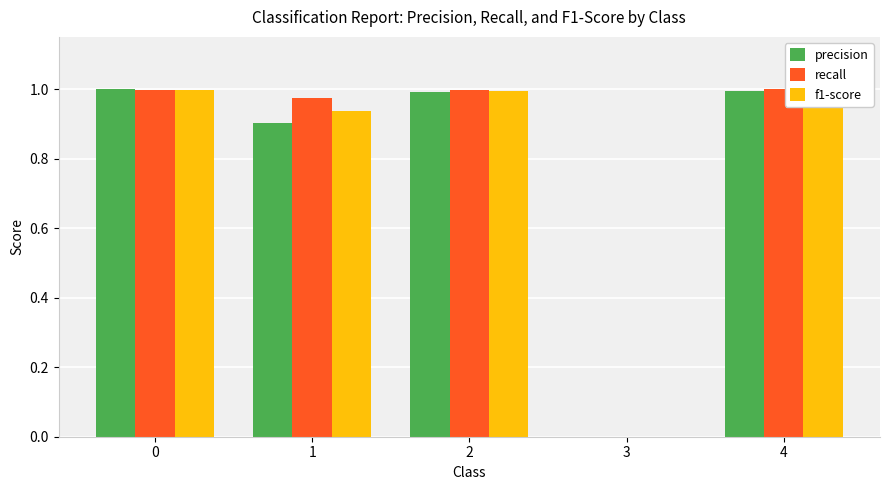

What is the sum of the precision values at 4 and 2?

2.0